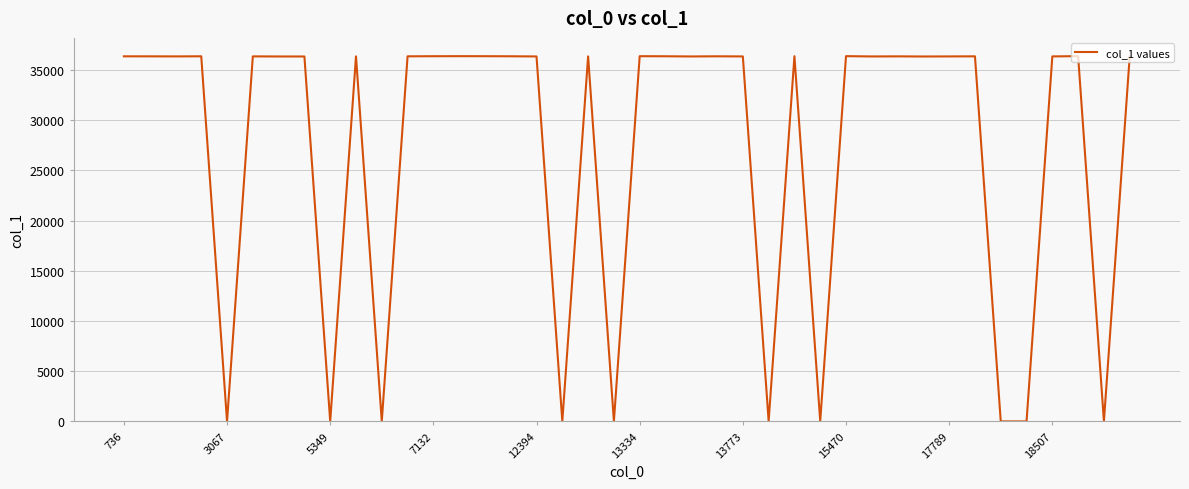

What is the difference between the maximum and minimum values?

36365